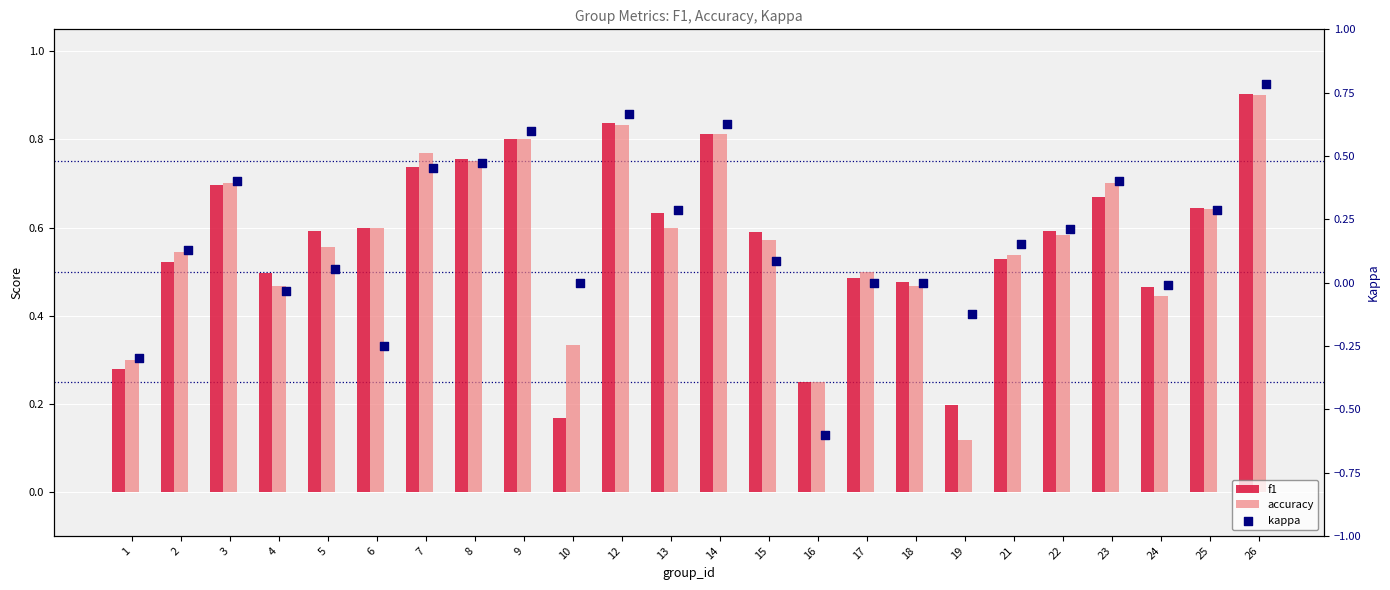

At which category is the sum across all series the highest?

26